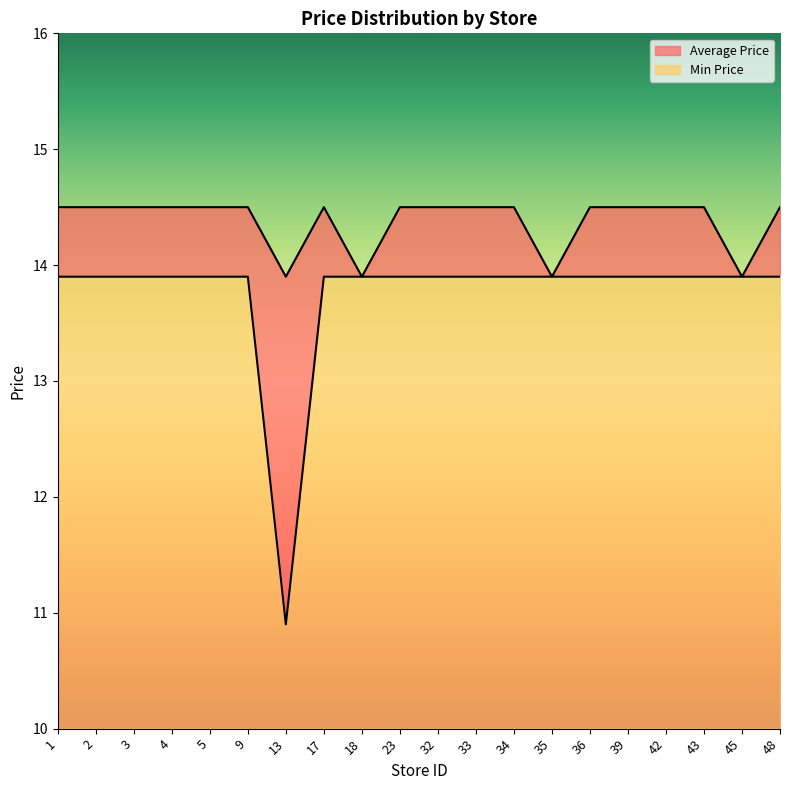

Does the chart have visible grid lines?

No